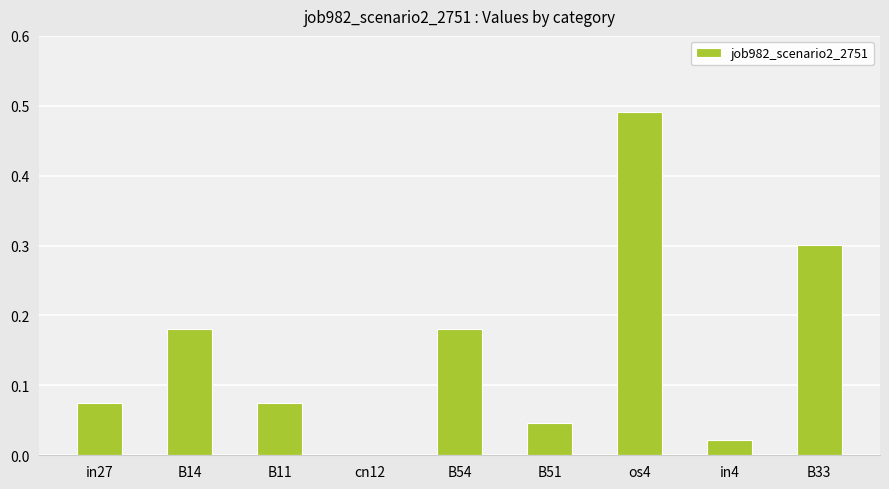

Which category has the highest value across all series?

os4